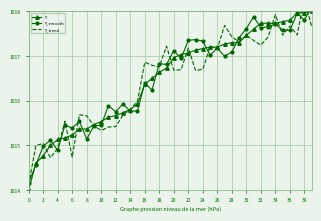

Is it true that Y equals 1629.6 at 14?

False